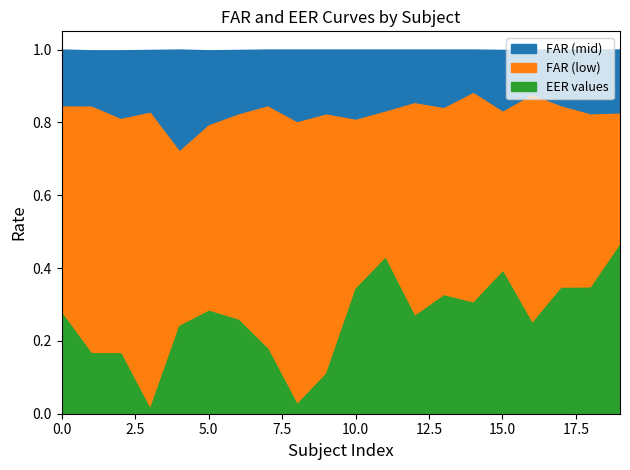

Which series has the widest spread of values?

EER values